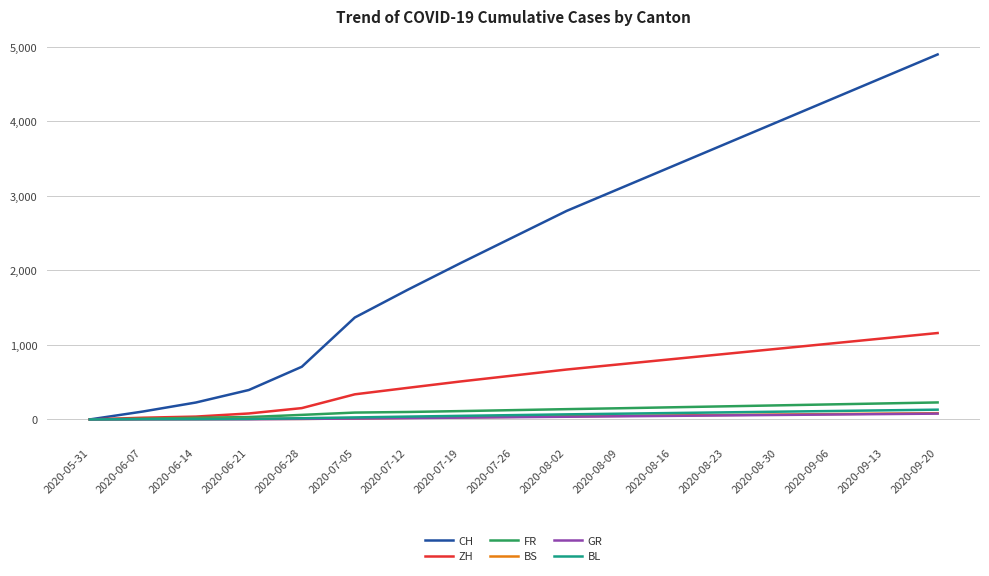

Which series changed the most between 2020-06-07 and 2020-08-16?

CH